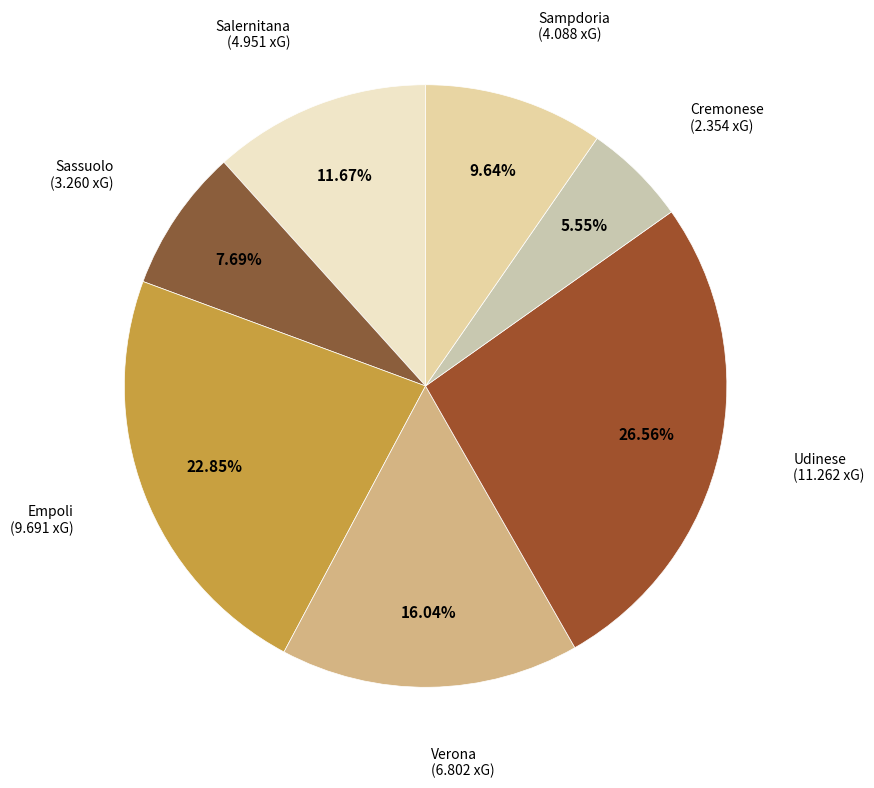

To the nearest percent, what is the average slice percentage?

14%